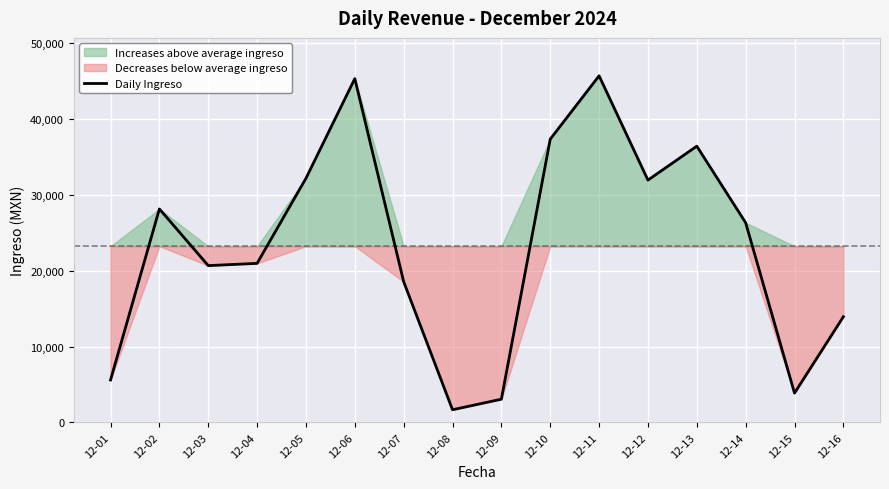

What is the smallest value displayed?

1669.0